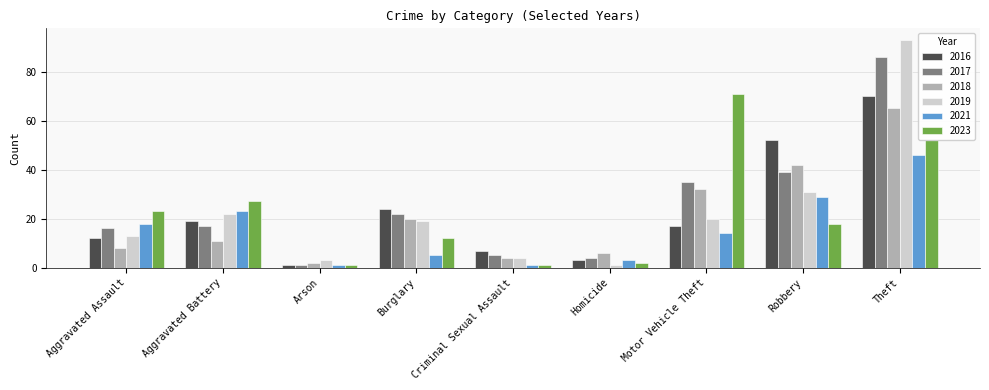

Rank the series by their maximum value, from highest to lowest.

2019, 2017, 2023, 2016, 2018, 2021